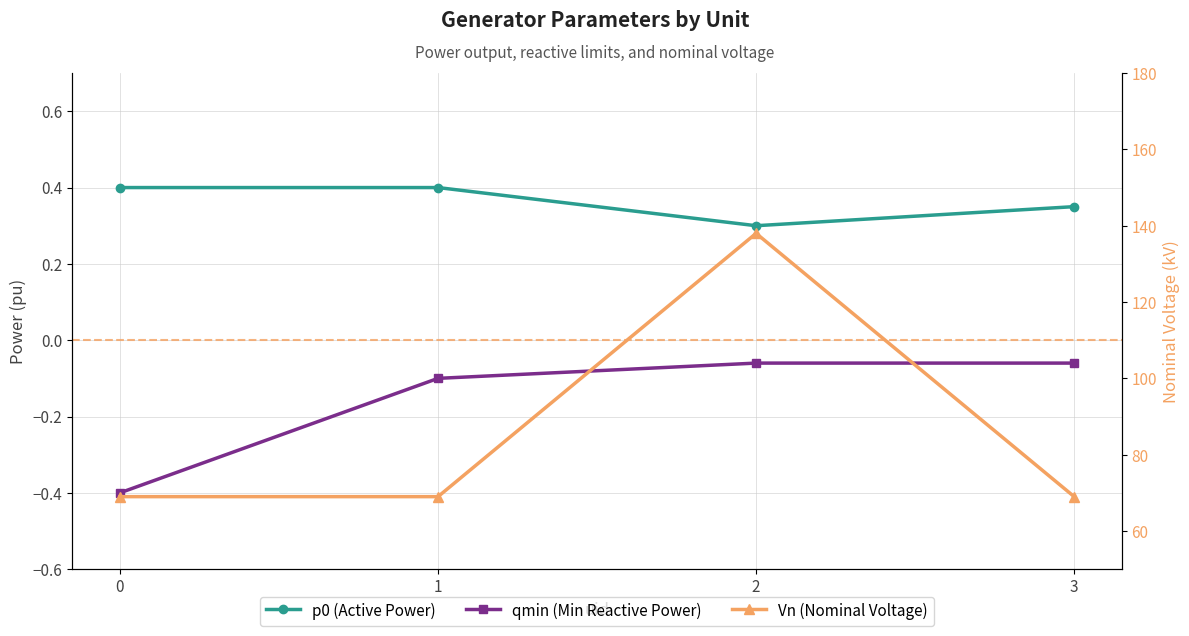

What is the value of the qmin (Min Reactive Power) point at the 3rd from the left?

-0.1